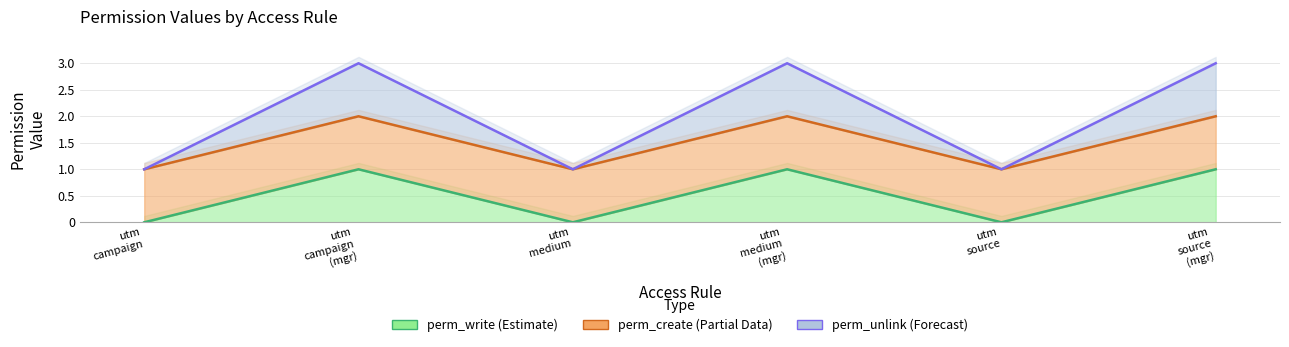

Which series has the widest spread of values?

perm_write